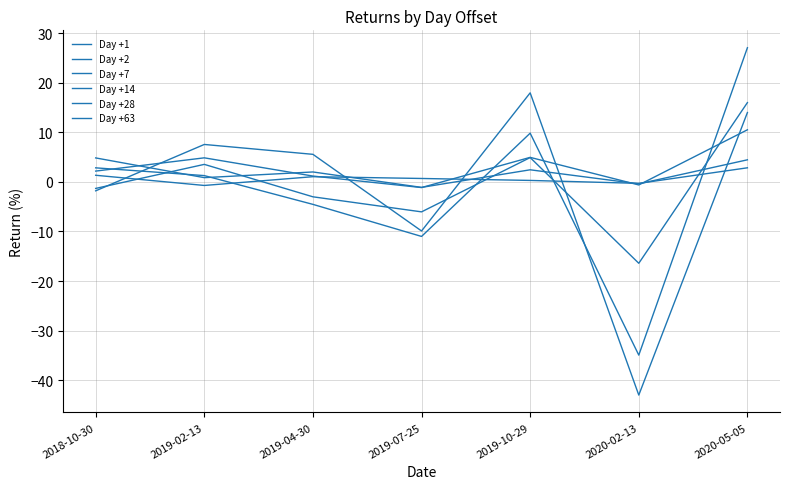

Is it true that Day +2 equals 6.8 at 2018-10-30?

False